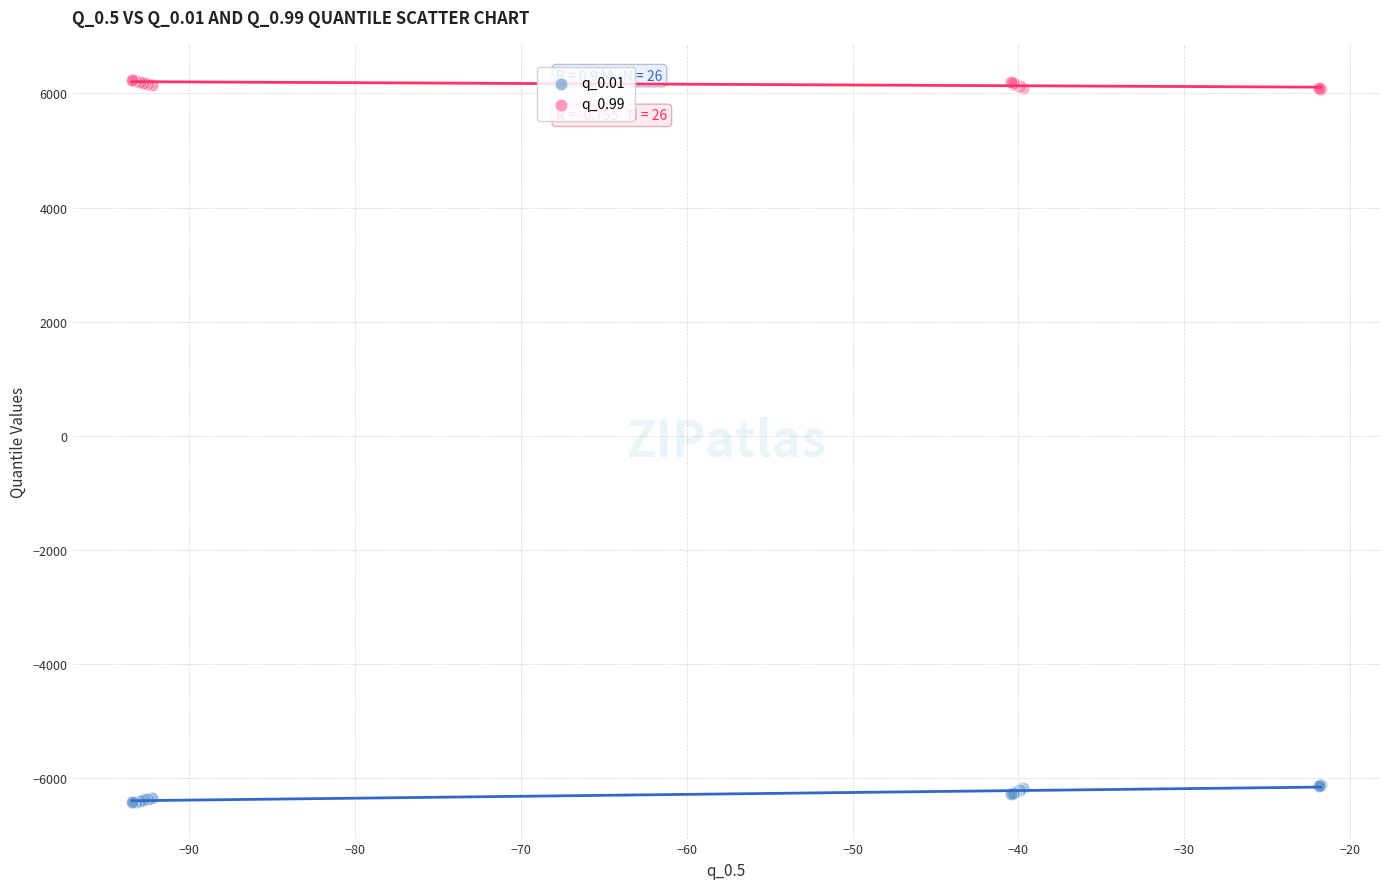

Which series reaches the maximum Y coordinate?

q_0.99